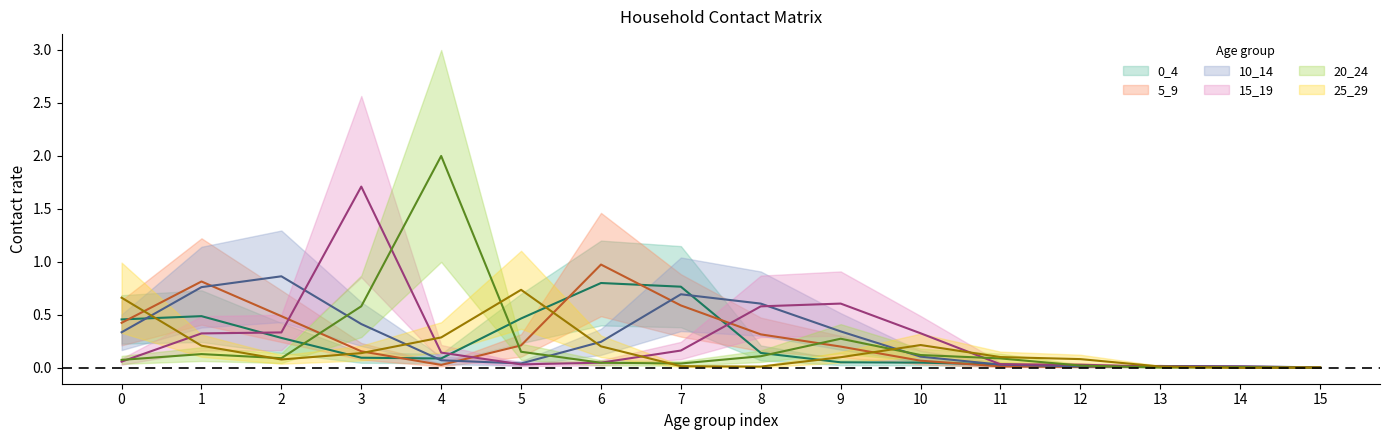

At which label does 5_9 reach its minimum?

15